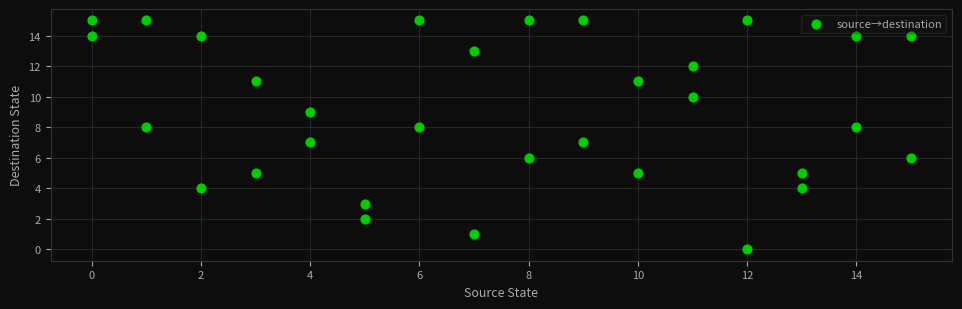

What is the range of X values (max minus min)?

15